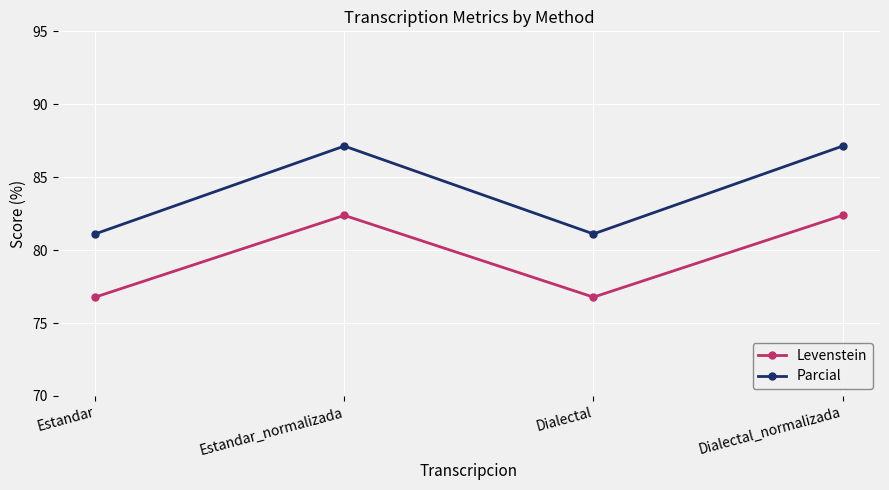

Does the chart have visible grid lines?

Yes